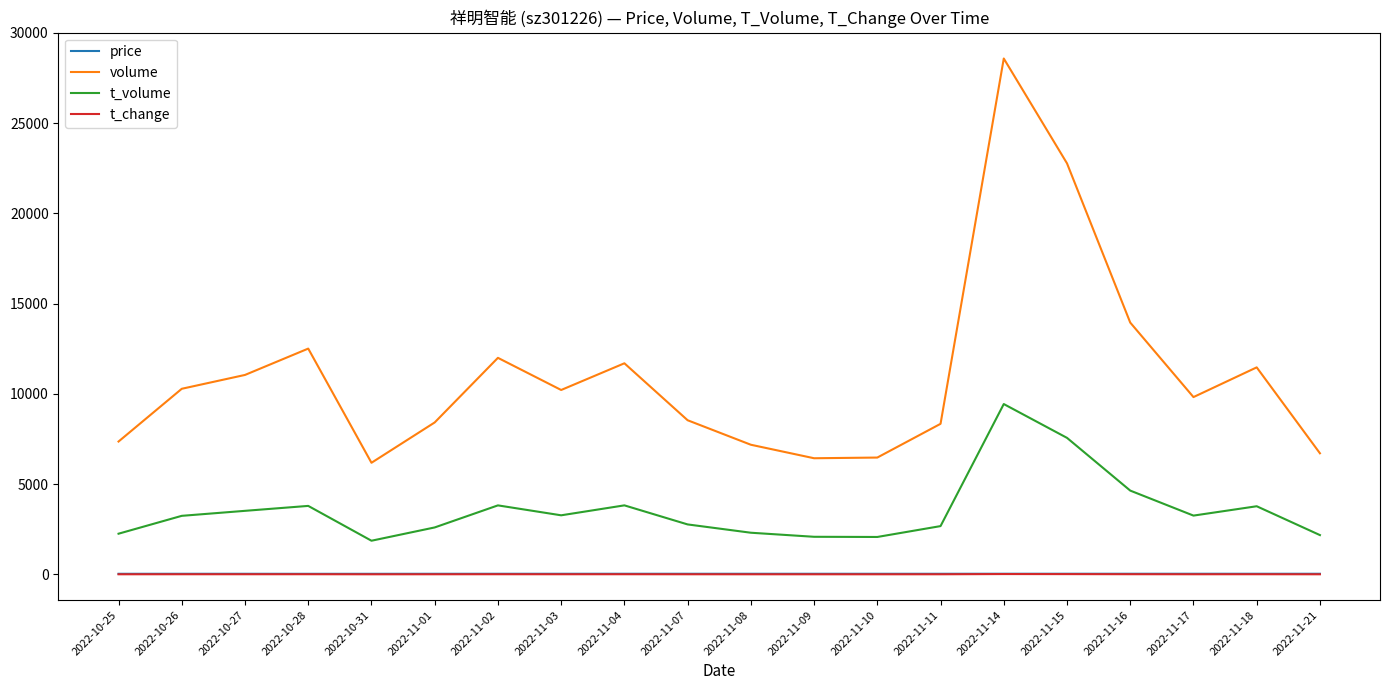

What is the maximum value shown in the chart?

28575.0